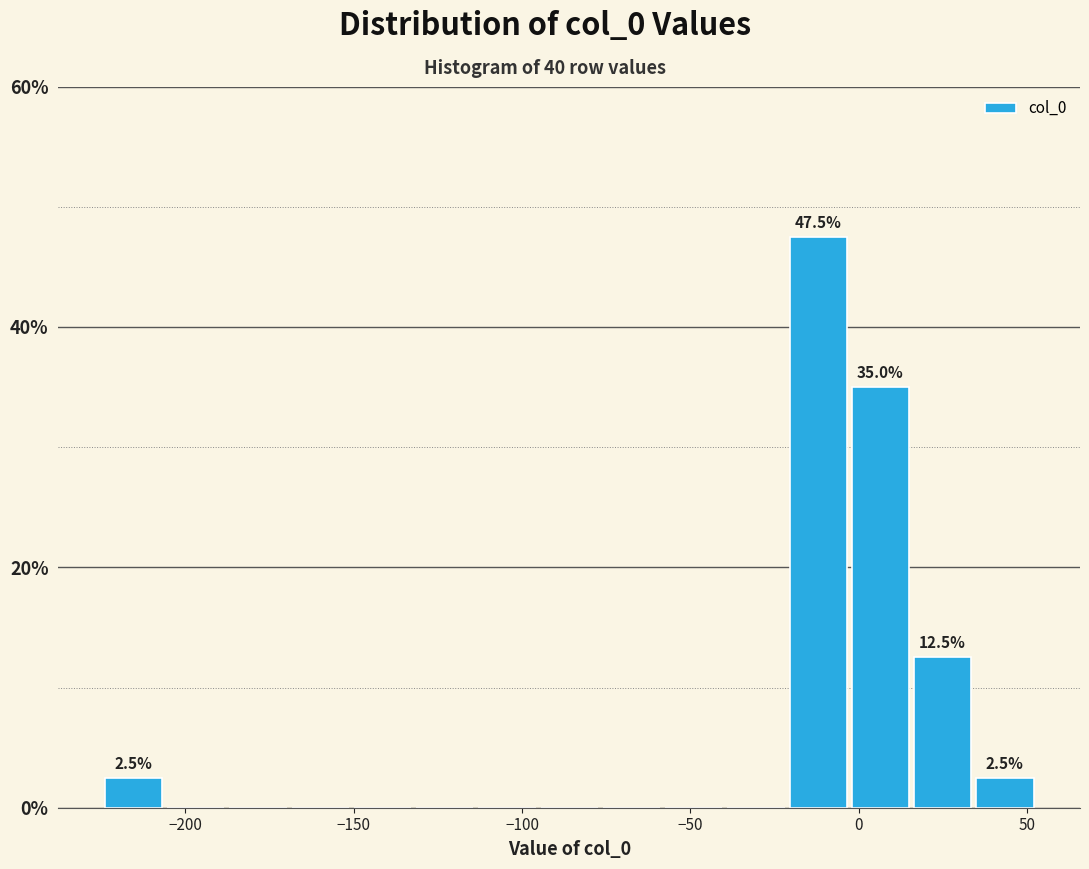

Around what value on the x-axis is the tallest bar? Give the approximate position of its centre, as read against the axis.

-10